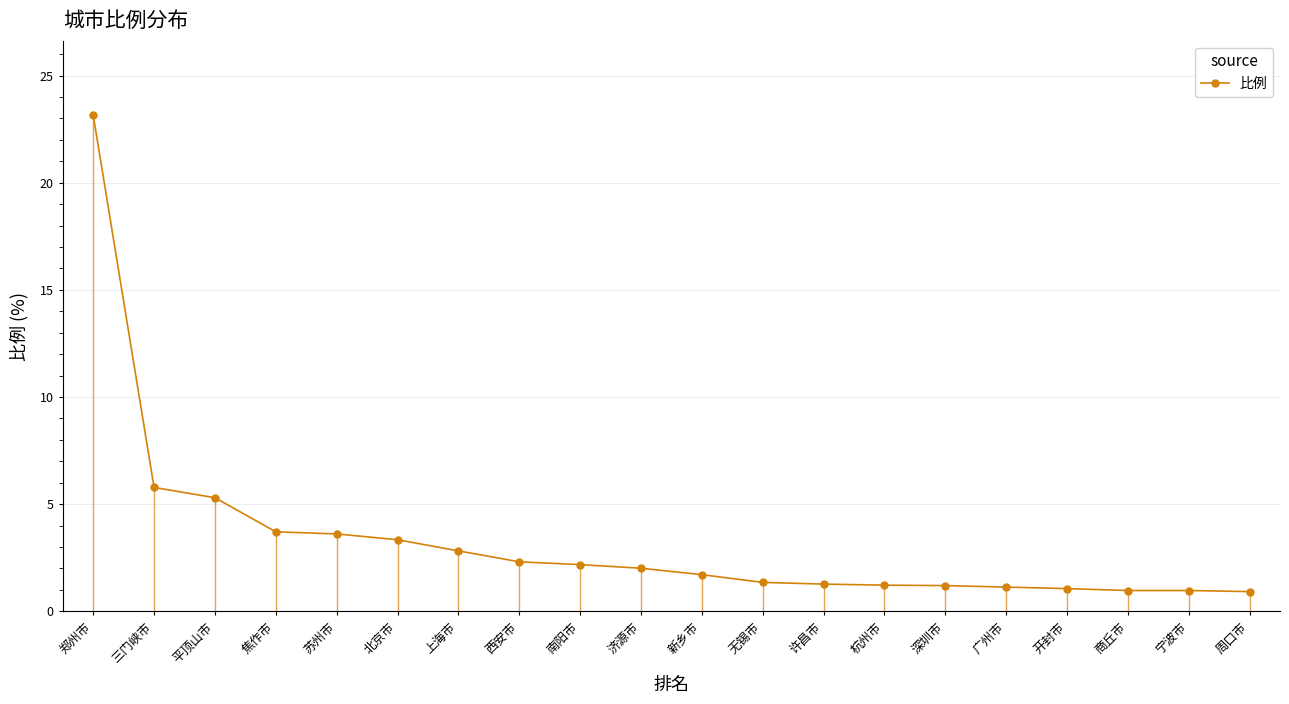

Which label corresponds to the largest value in the chart?

郑州市